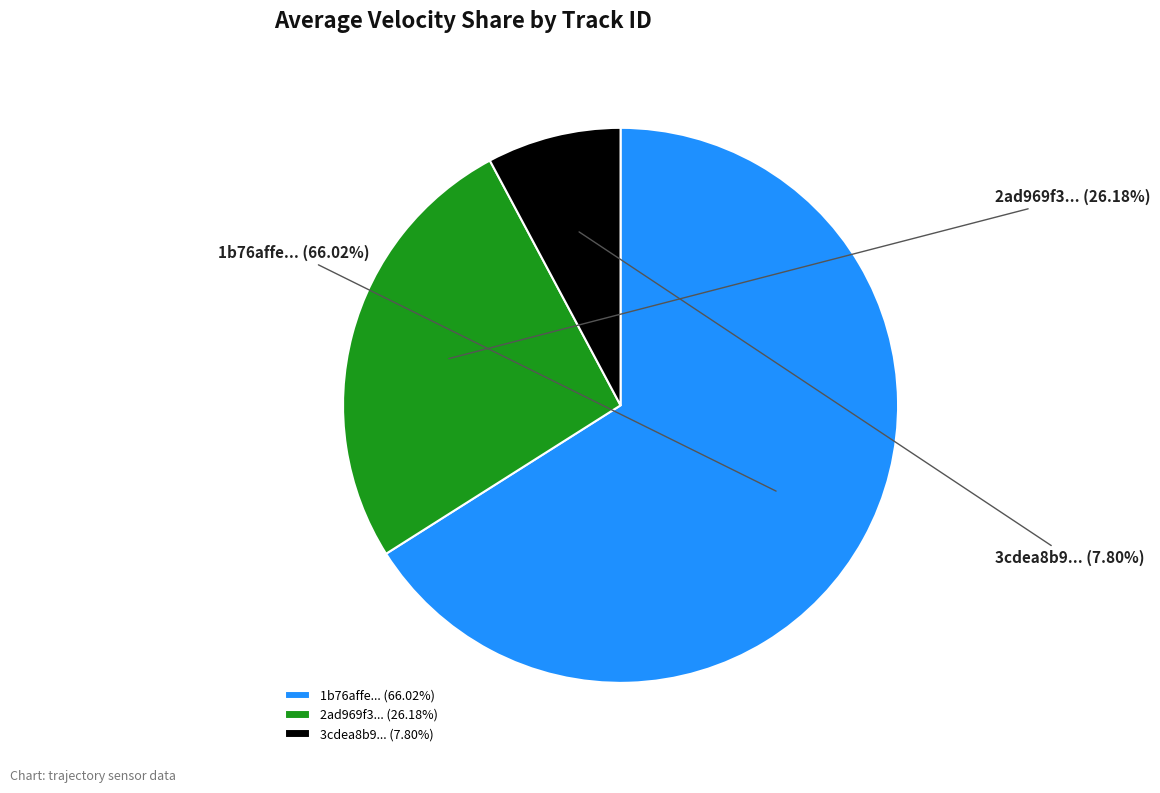

Is there a majority slice in this chart?

Yes